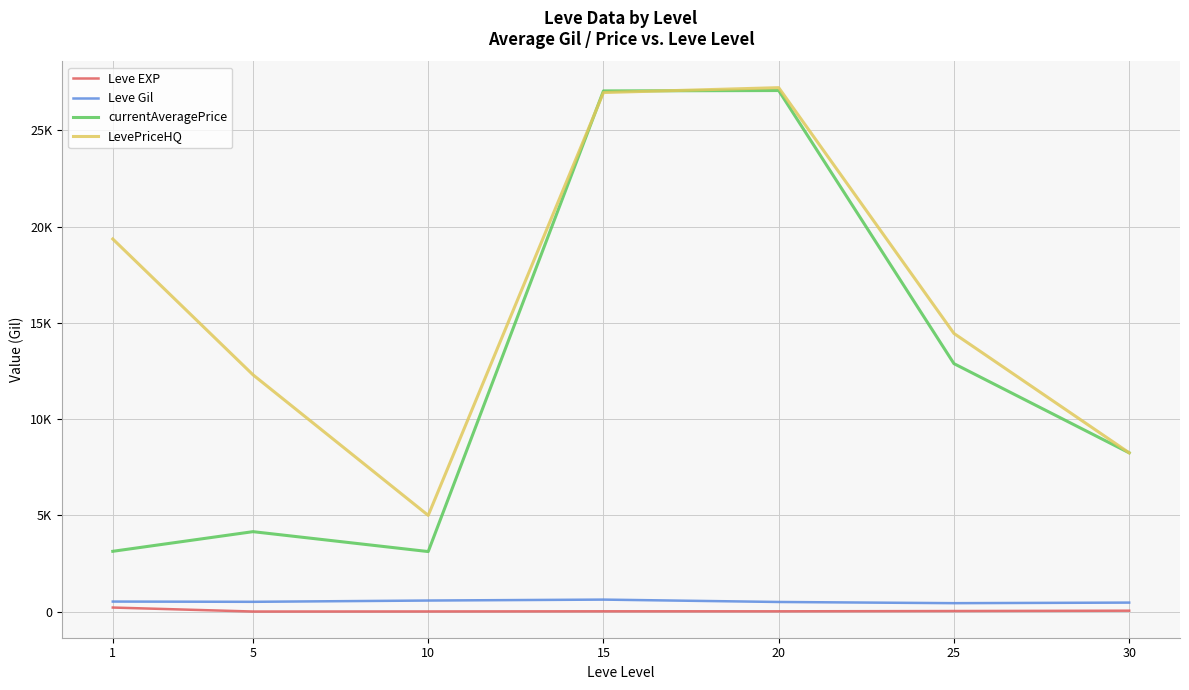

What are all the series names shown in the legend?

Leve EXP, Leve Gil, currentAveragePrice, LevePriceHQ